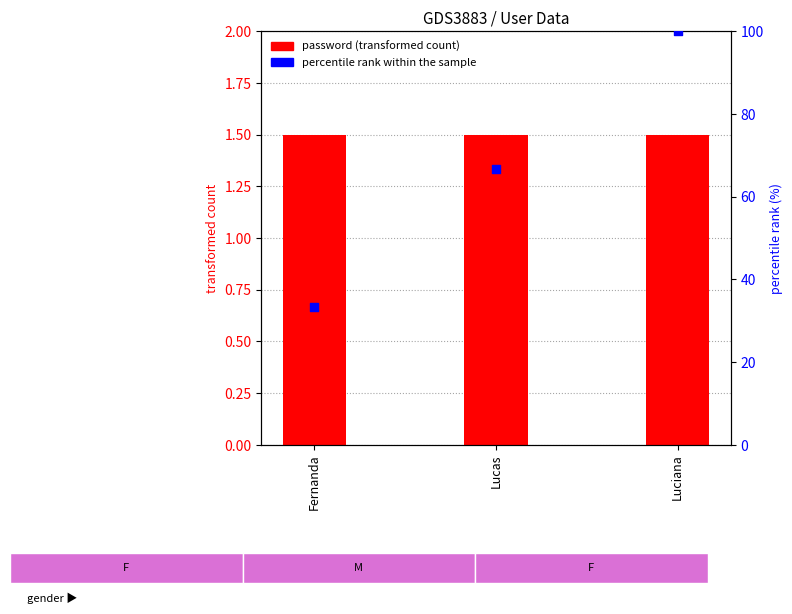

At which category is the sum across all series the highest?

Luciana